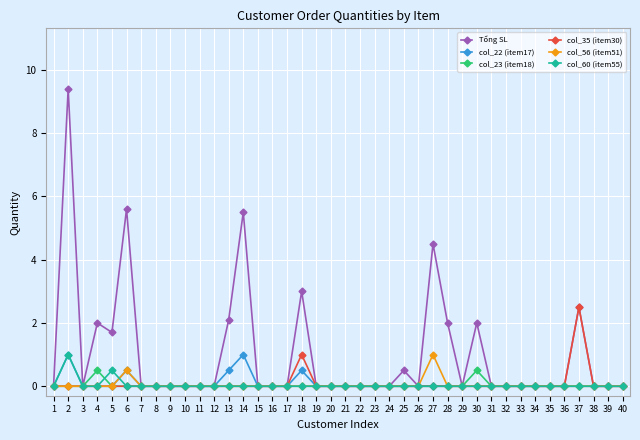

Which series has the largest range (max minus min)?

Tổng SL